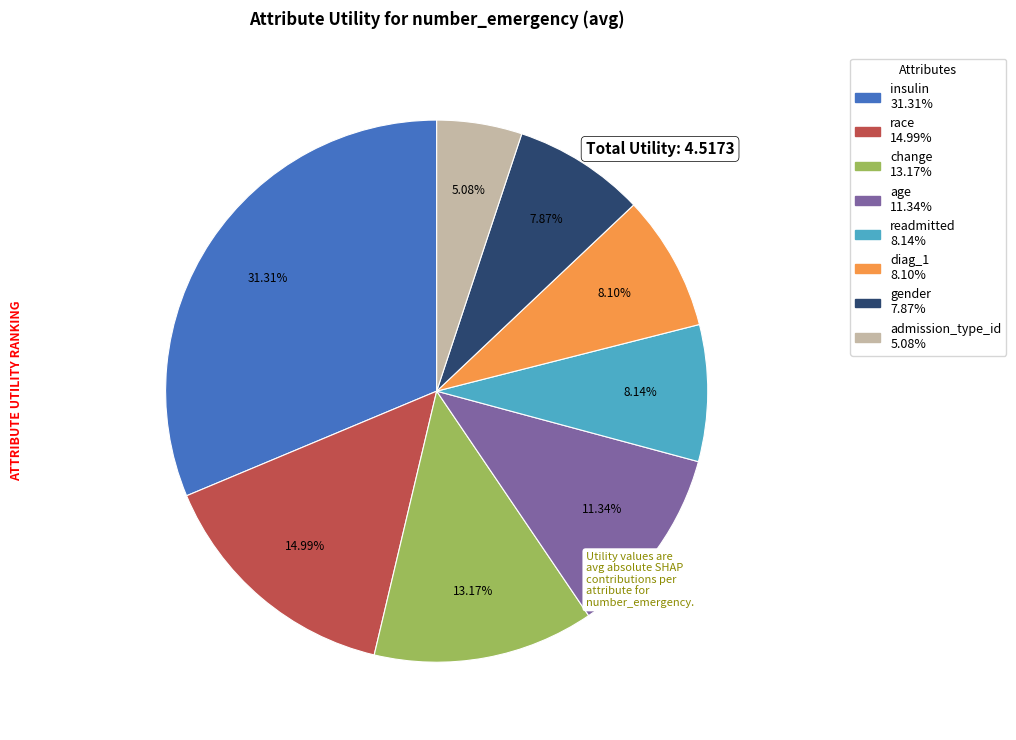

How many segments does this pie chart have?

8